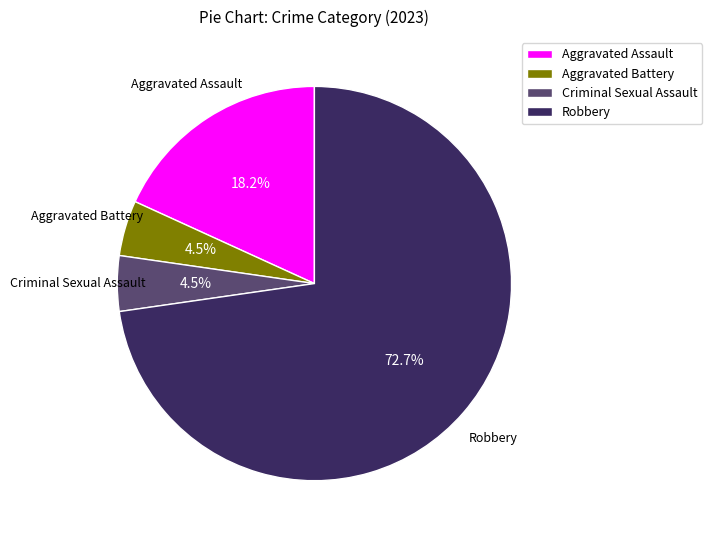

How much of the chart is everything except Criminal Sexual Assault?

95.5%